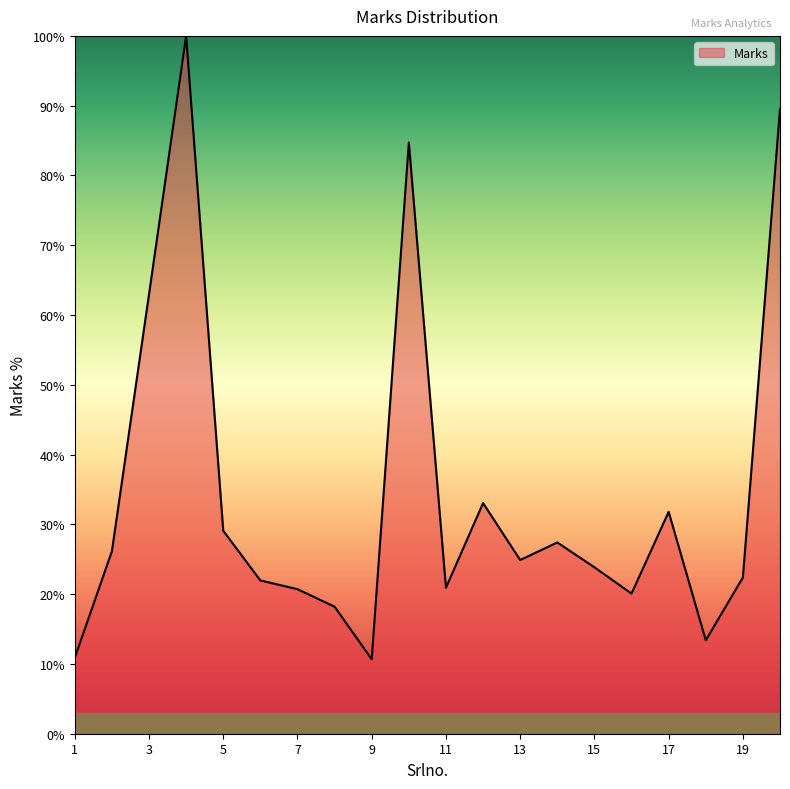

How many lines are shown in the chart?

1